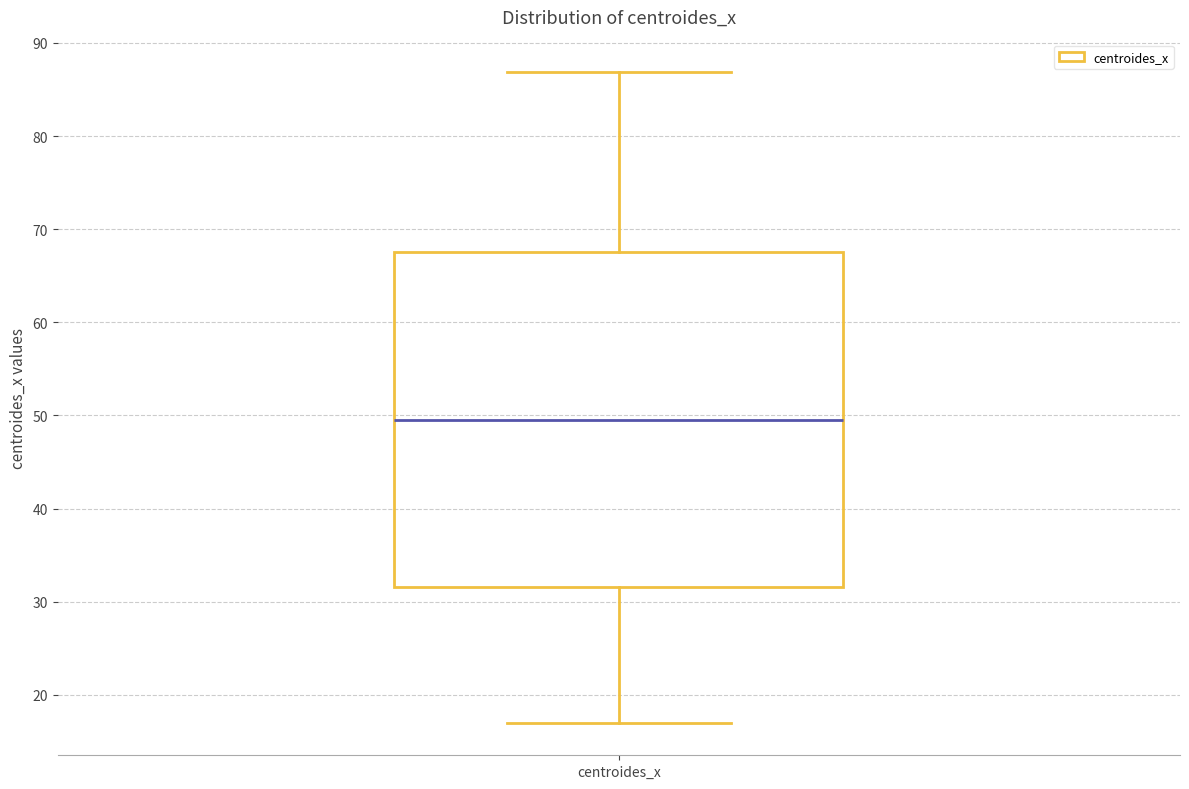

Where is the upper edge of the box for centroides_x on the y-axis? The values are not printed on the chart, so give them approximately, as read against the axis.

68